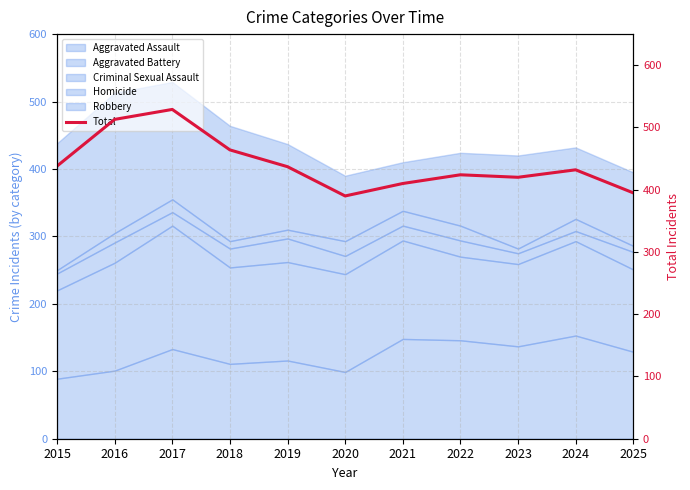

What is the highest value of the Aggravated Assault series?

153